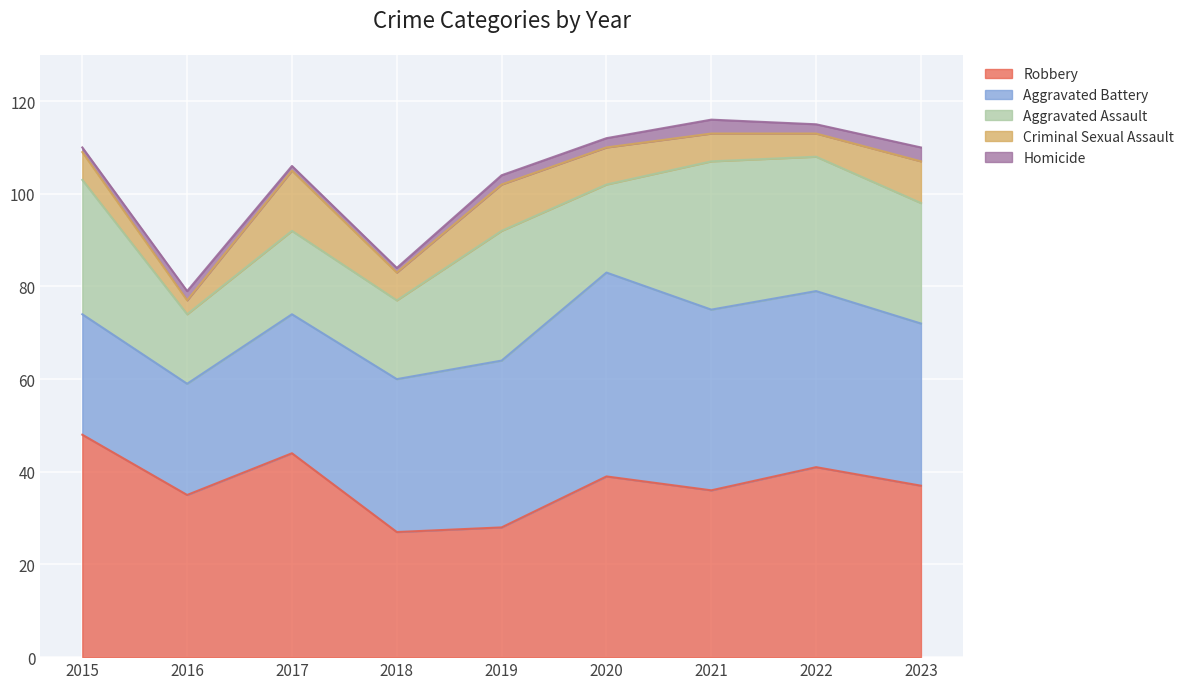

What is the value of the Homicide point at the 5th from the left?

2